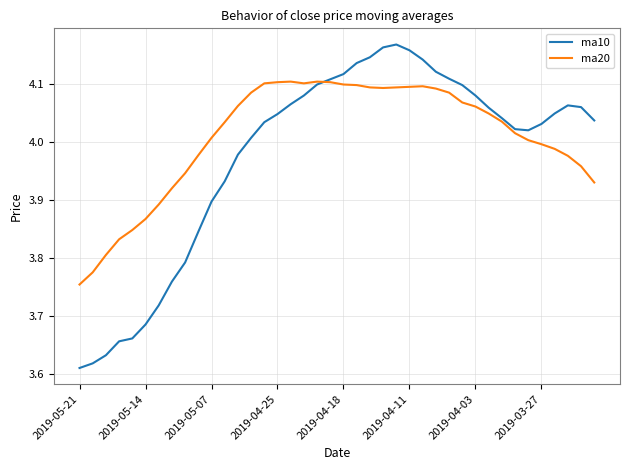

Rank the series by their maximum value, from highest to lowest.

ma10, ma20